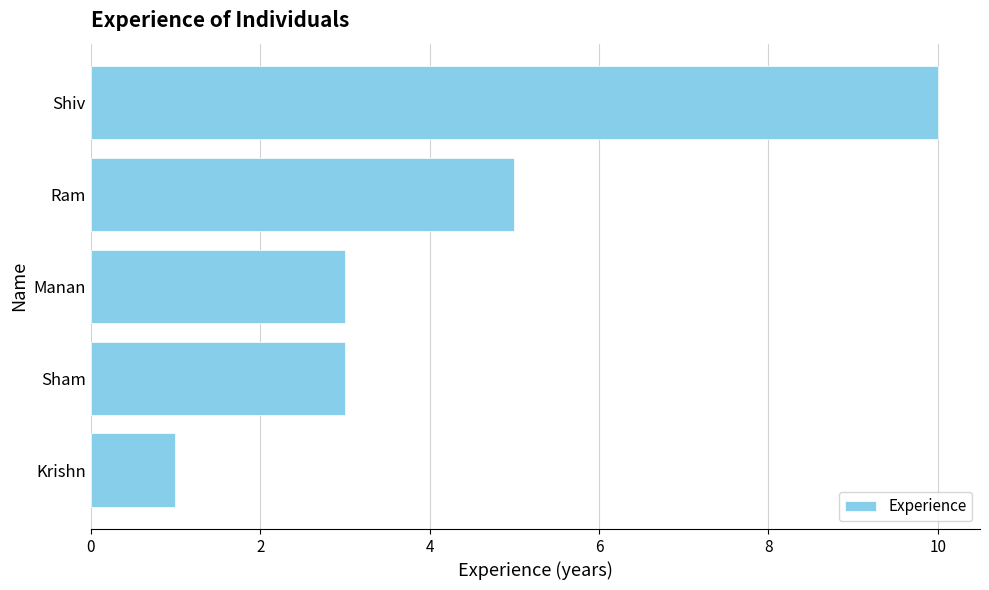

How many data points does each series have?

5